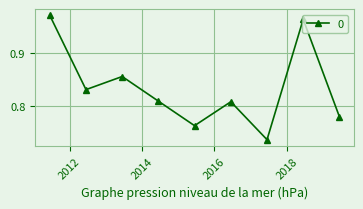

How many points are higher than both their immediate neighbors (excluding endpoints)?

3